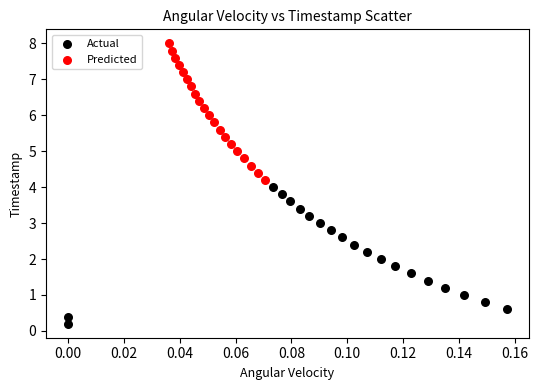

What are all the series names shown in the legend?

Actual, Predicted